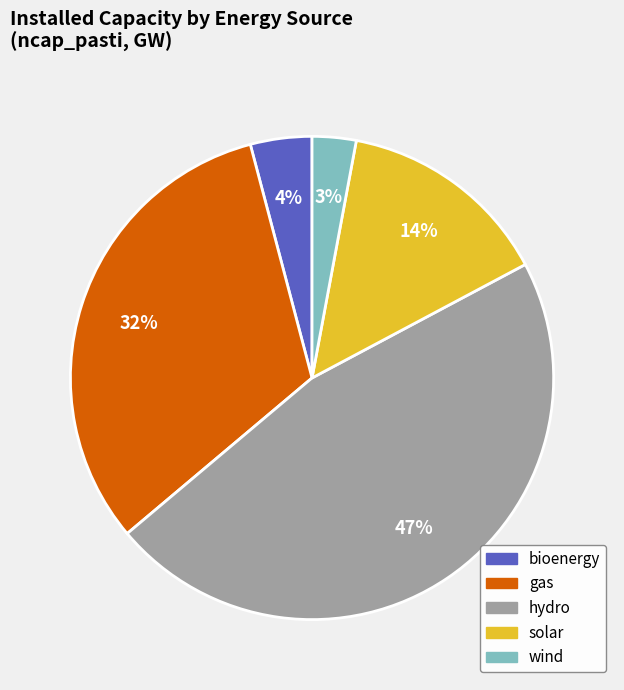

Which slice is the smallest?

wind